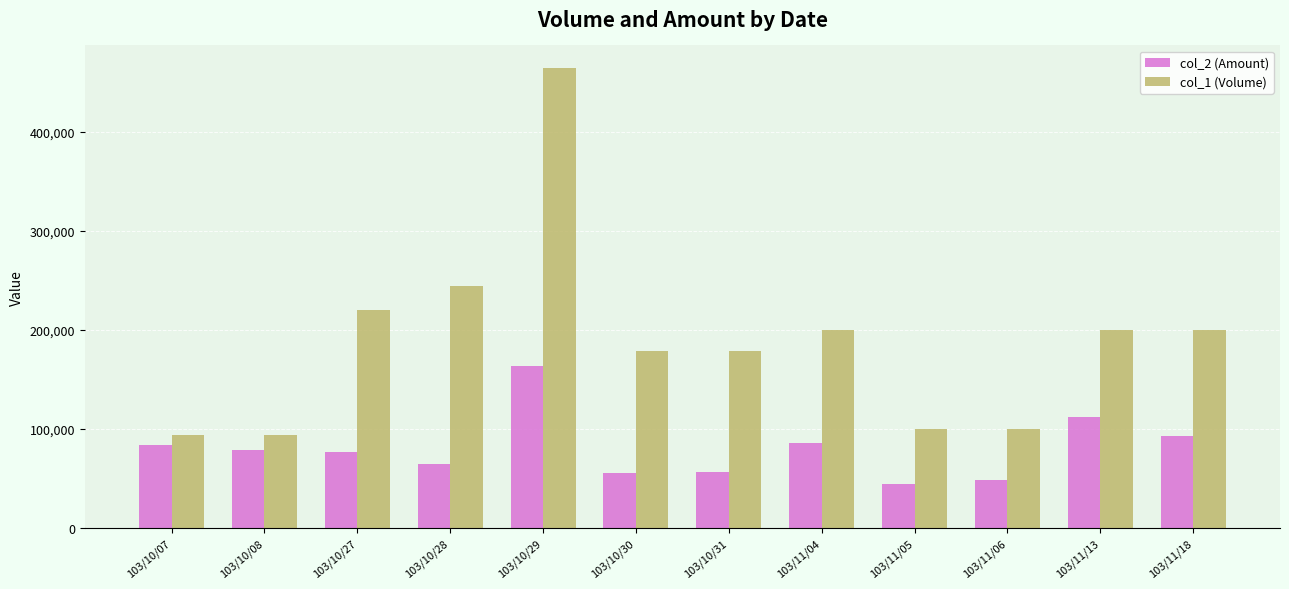

Between 103/10/29 and 103/10/31, which series saw the biggest shift?

col_1 (Volume)